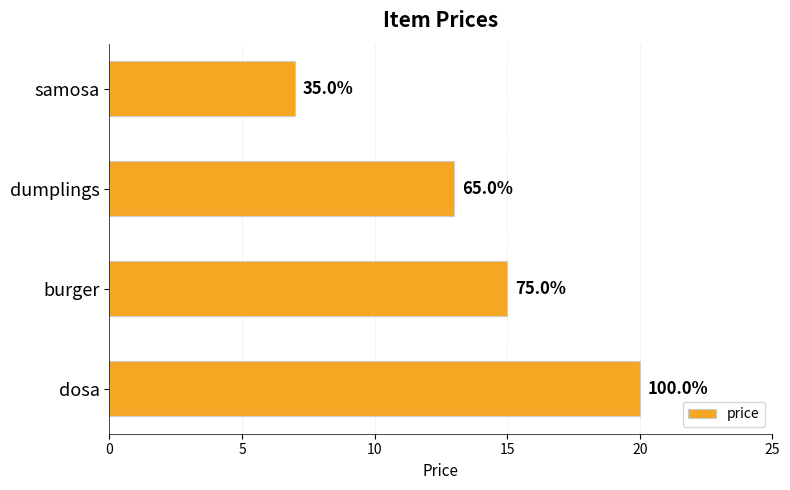

Does the chart contain any negative values?

No